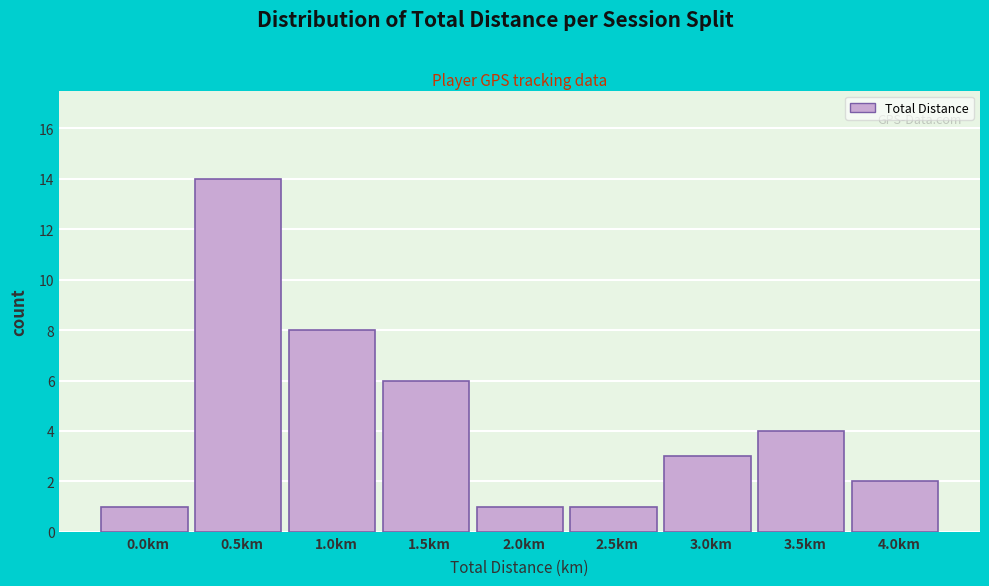

Reading right to left, list all the values displayed in this chart.

4.0km=2	3.5km=4	3.0km=3	2.5km=1	2.0km=1	1.5km=6	1.0km=8	0.5km=14	0.0km=1